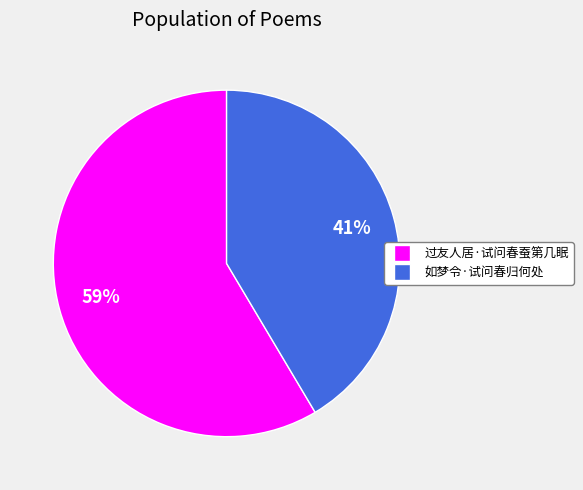

To the nearest percent, what percentage of the pie is 过友人居·试问春蚕第几眠?

59%